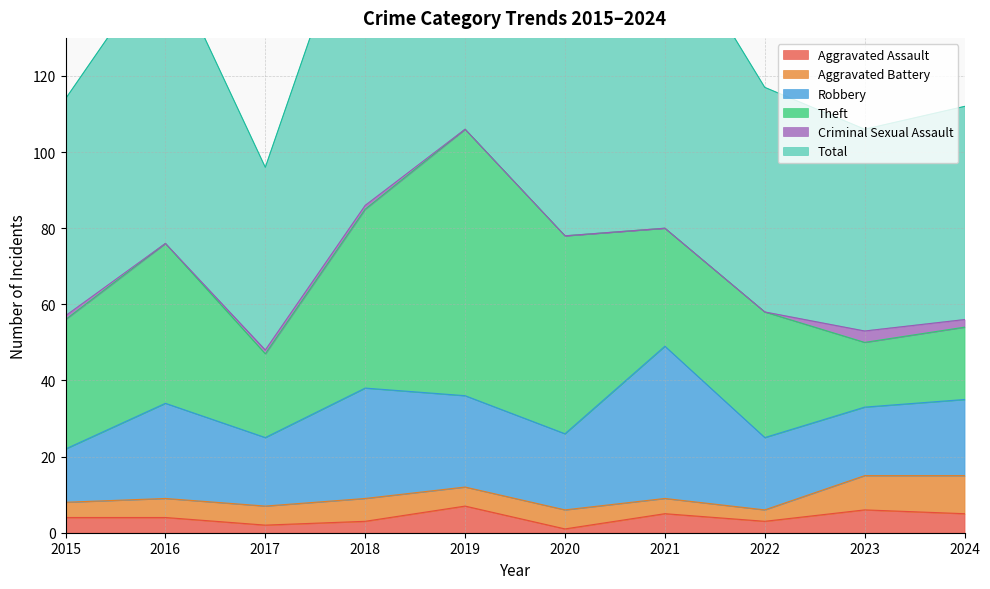

What is the lowest value of the Theft series?

17